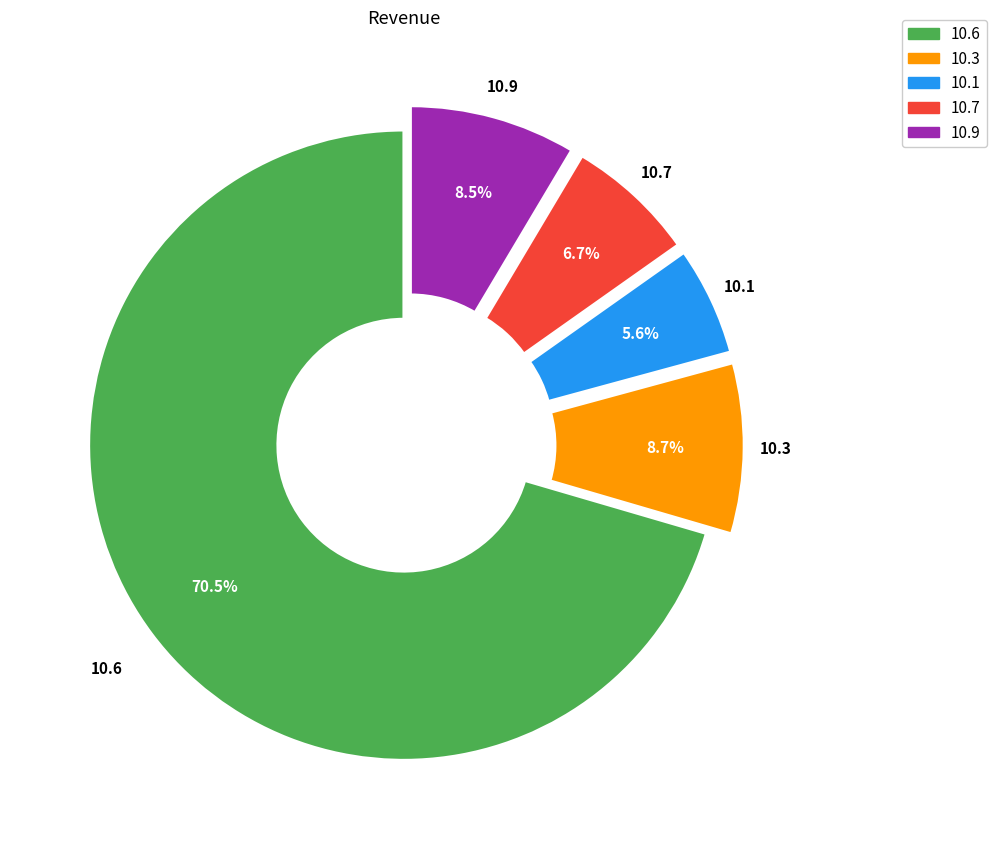

Does 10.9 account for over 50% of the chart?

No